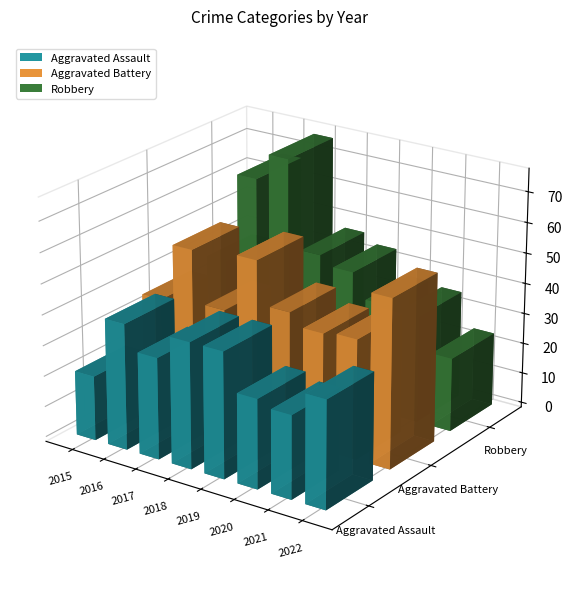

What is the difference between the maximum and minimum values in the Robbery series?

52